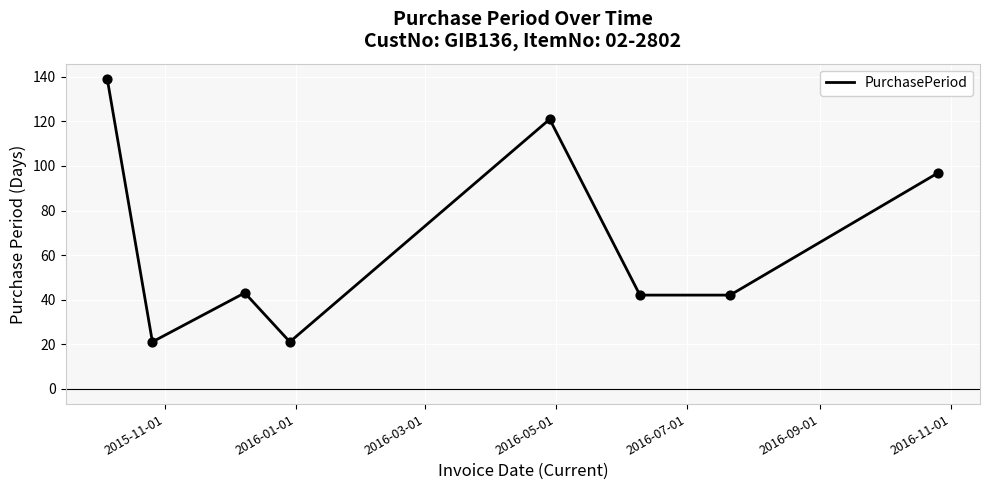

True or false: the data has more than 1 interior local peaks.

True